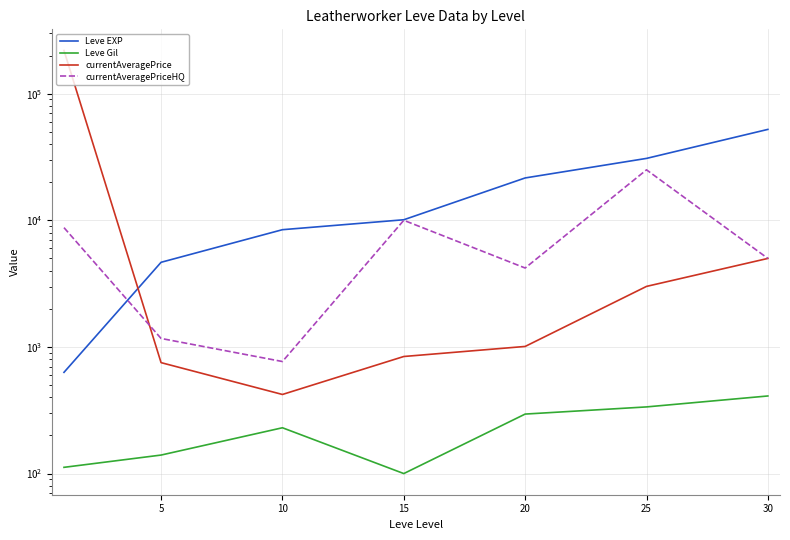

True or false: currentAveragePriceHQ has a value of 211.0 at 10.

False